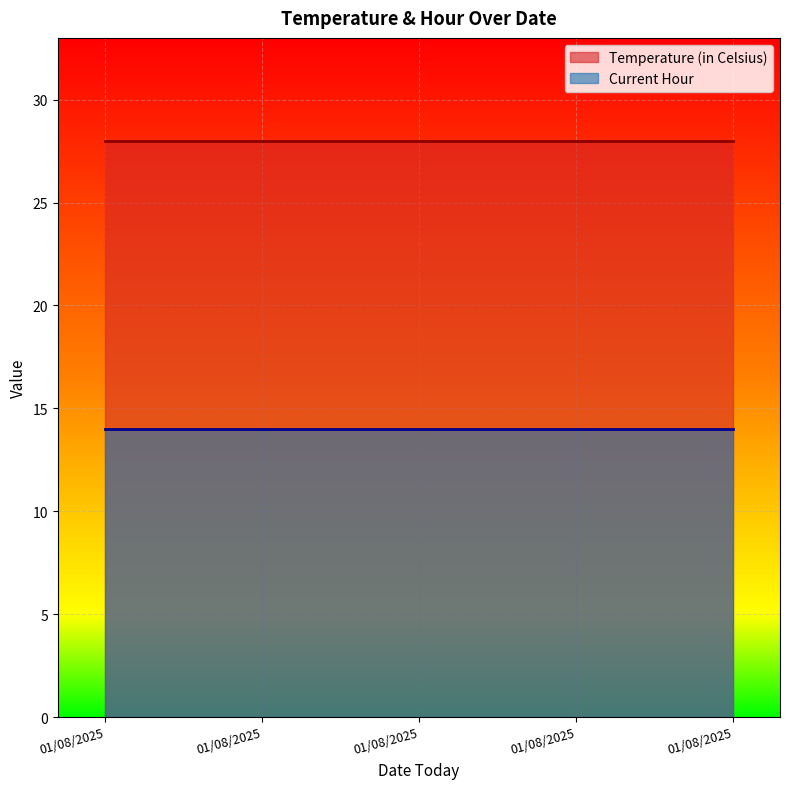

Reading left to right, list all the values displayed in this chart.

Temperature (in Celsius): 01/08/2025=28	01/08/2025=28	01/08/2025=28	01/08/2025=28	01/08/2025=28
Current Hour: 01/08/2025=14	01/08/2025=14	01/08/2025=14	01/08/2025=14	01/08/2025=14